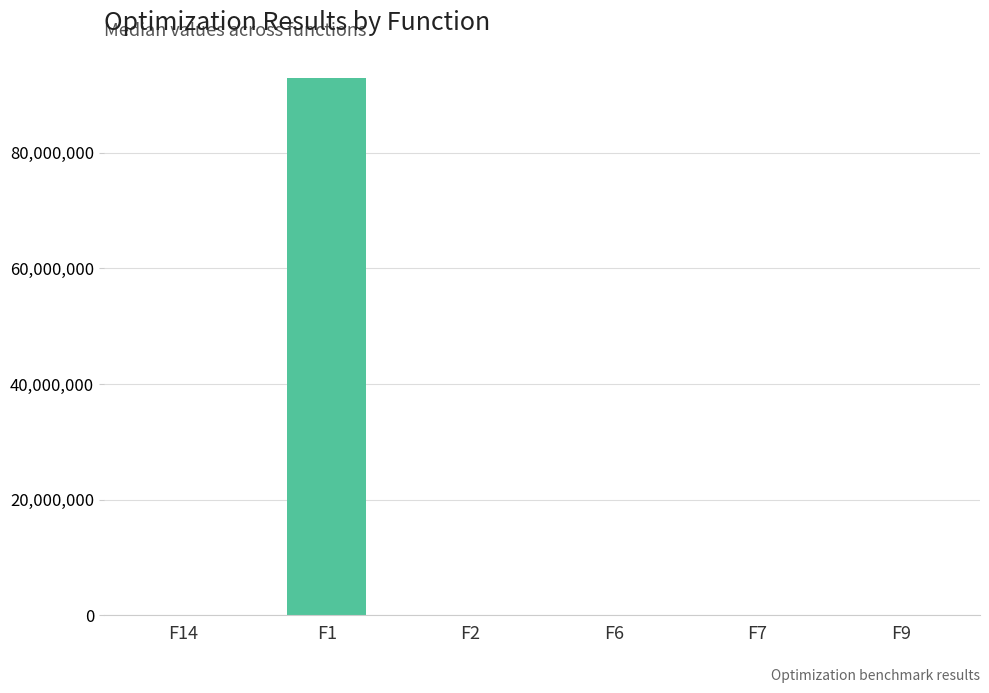

What is the sum of the values at F1 and F7?

93000719.4